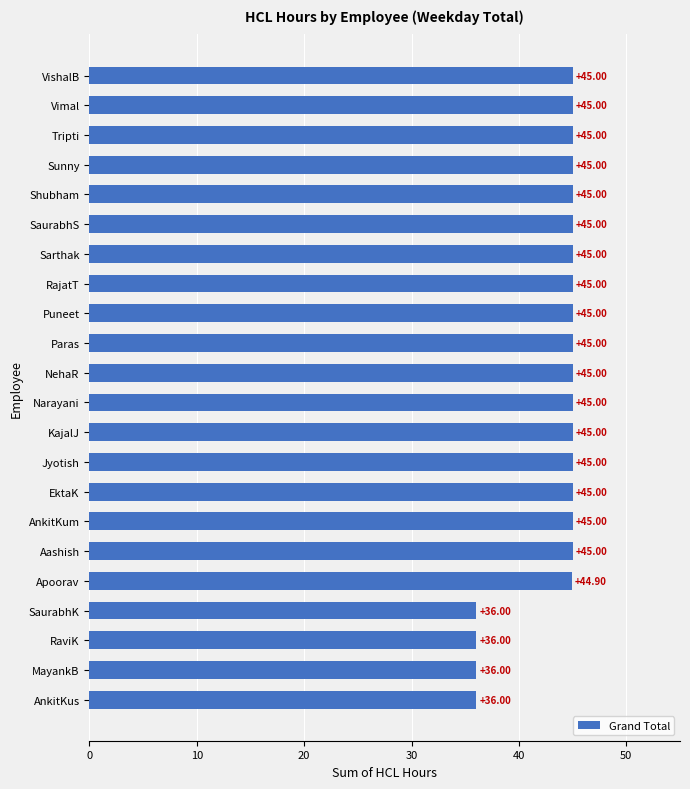

What is the label of the 22nd bar from the bottom?

VishalB